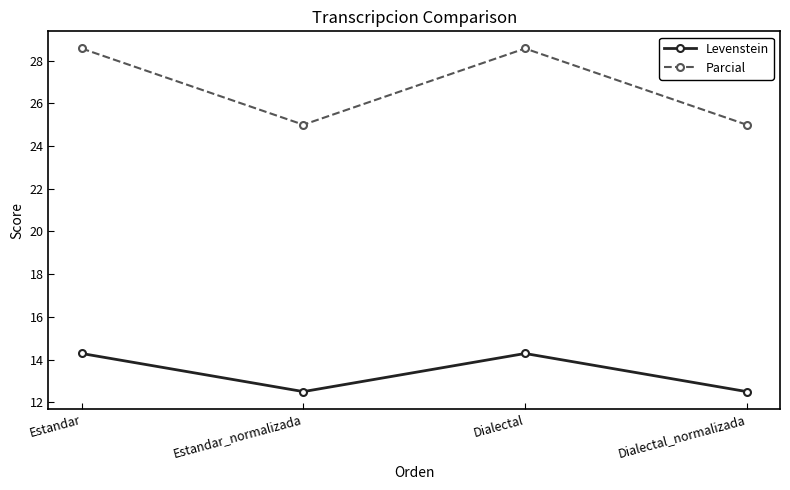

What is the label of the 3rd point from the right?

Estandar_normalizada